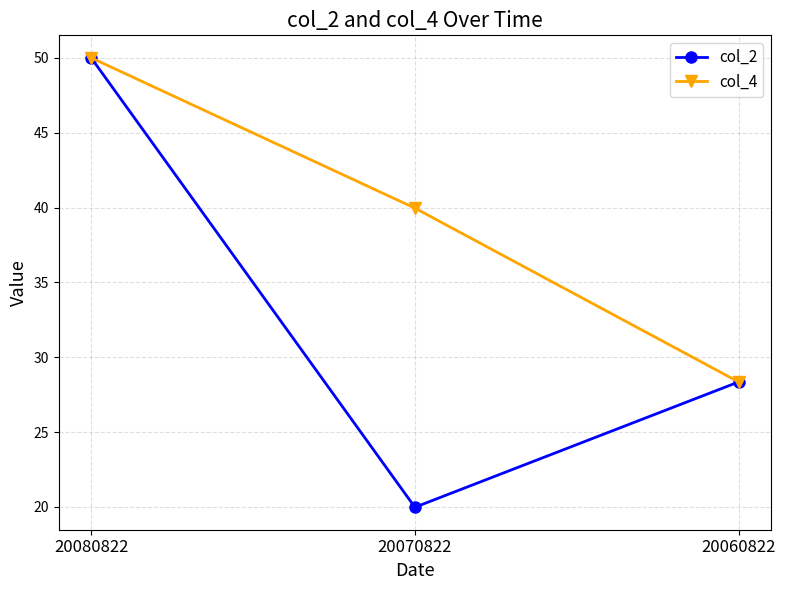

How many data points in col_2 are less than 28?

1